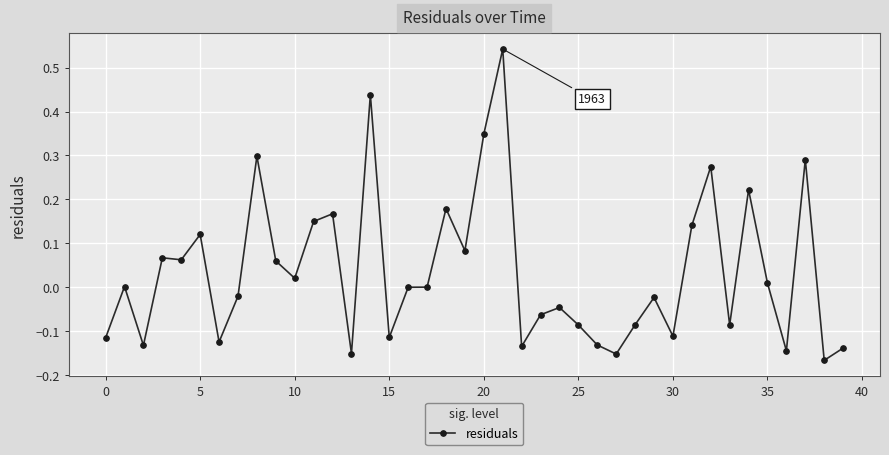

What is the difference between the maximum and minimum values?

0.7